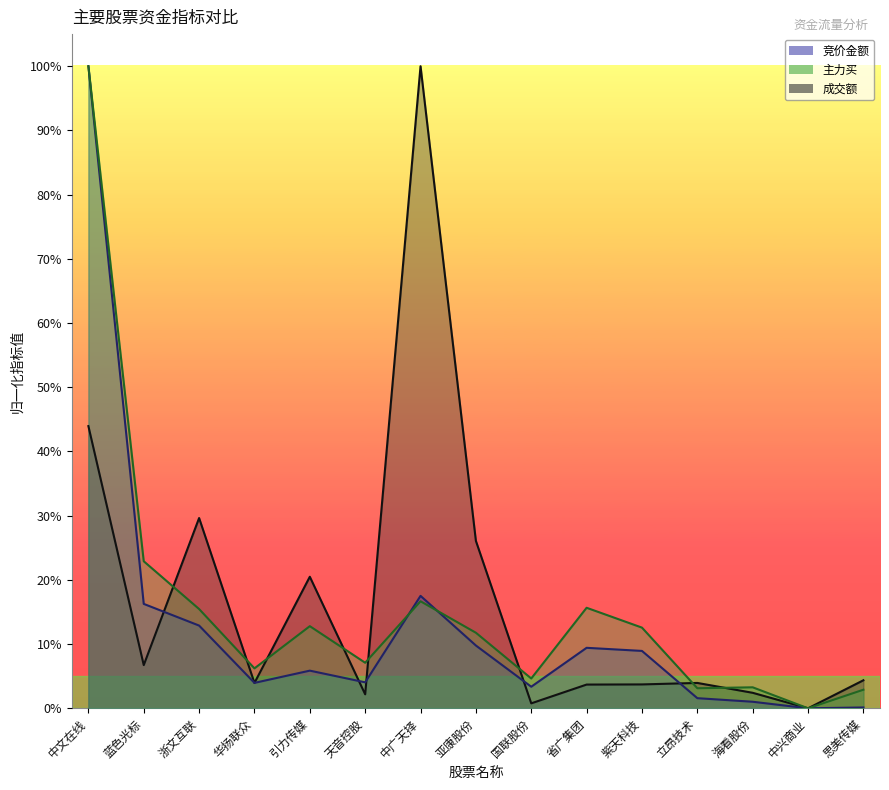

What is the highest value of the 主力买 series?

100.0